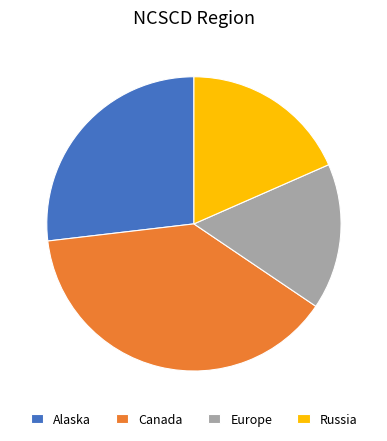

Which slice is the smallest?

Europe